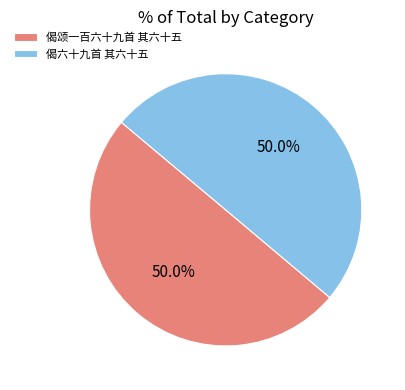

How many segments does this pie chart have?

2